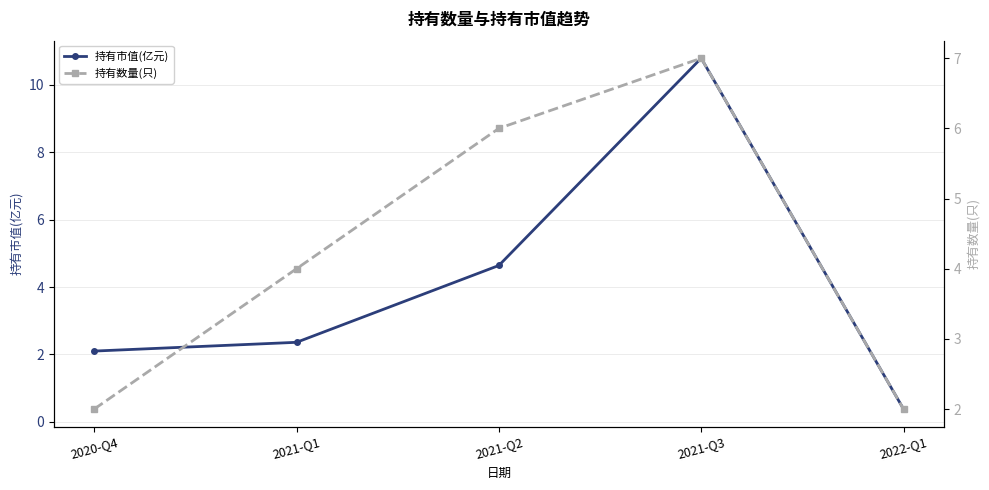

Between 2021-Q1 and 2020-Q4, which is larger?

2021-Q1